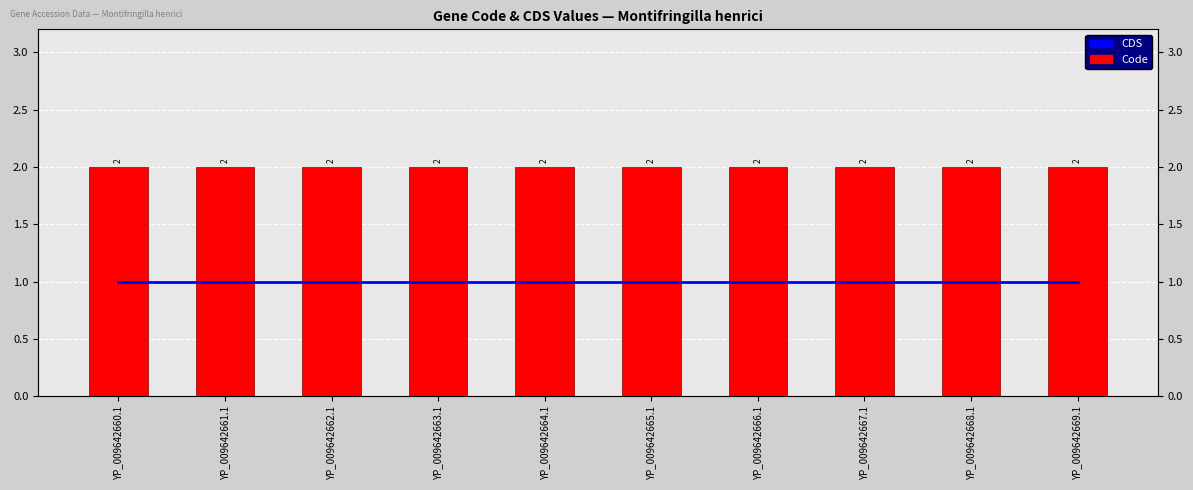

The value of CDS at YP_009642663.1 is 1. True or false?

True